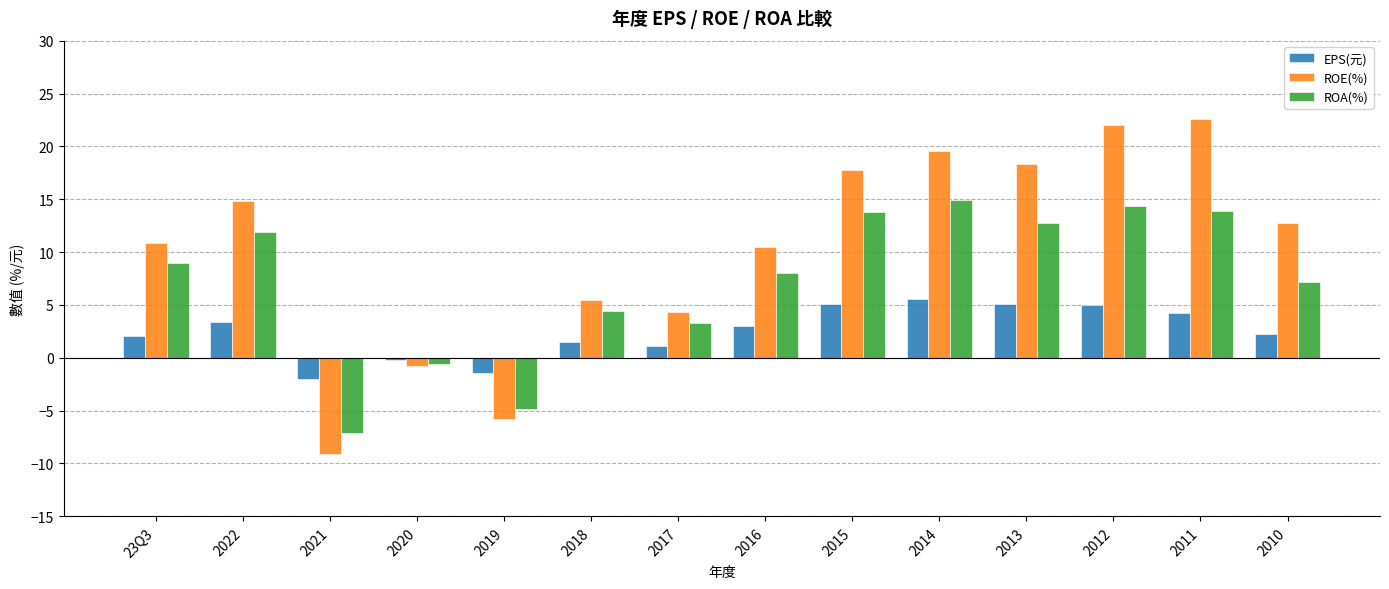

What position from the right is 2010?

1